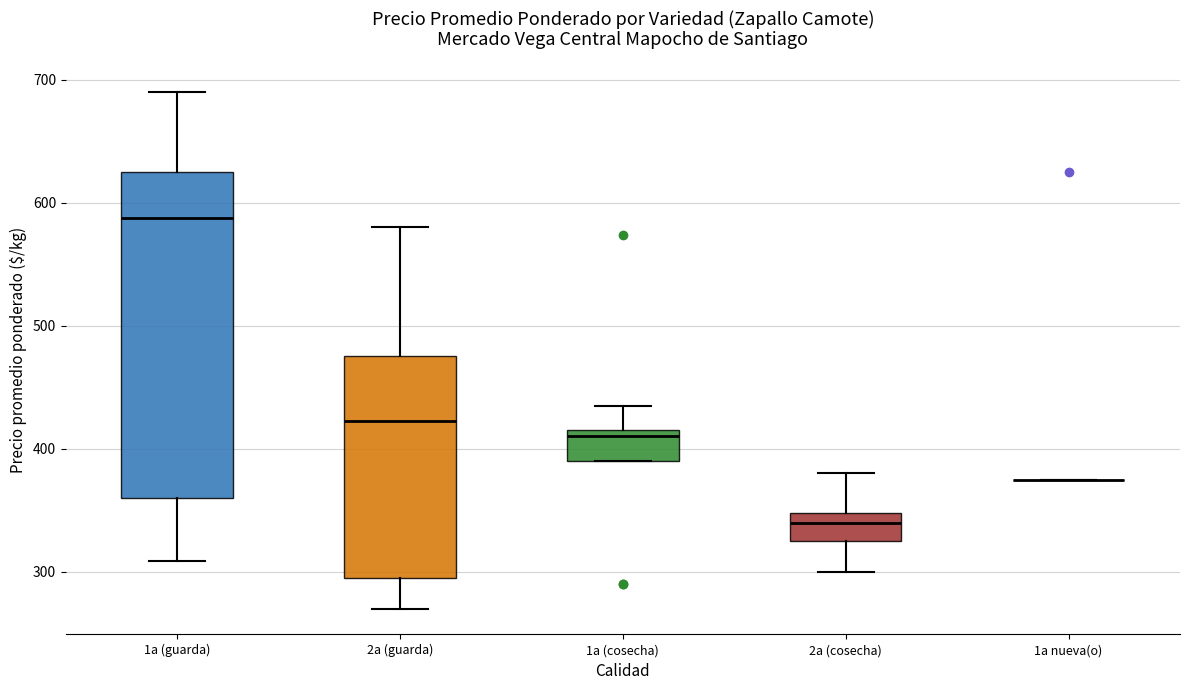

Reading left to right, transcribe this box plot: for each box, give where its median line is, the range the box spans, and where its two whiskers end, as read against the y-axis. The values are not printed on the chart, so give them approximately, as read against the axis.

1a (guarda): median 590, box 360 to 630, whiskers 310 to 690
2a (guarda): median 420, box 300 to 480, whiskers 270 to 580
1a (cosecha): median 410, box 390 to 420, whiskers 390 to 440
2a (cosecha): median 340, box 330 to 350, whiskers 300 to 380
1a nueva(o): box collapsed to a line at 380, whiskers 380 to 380